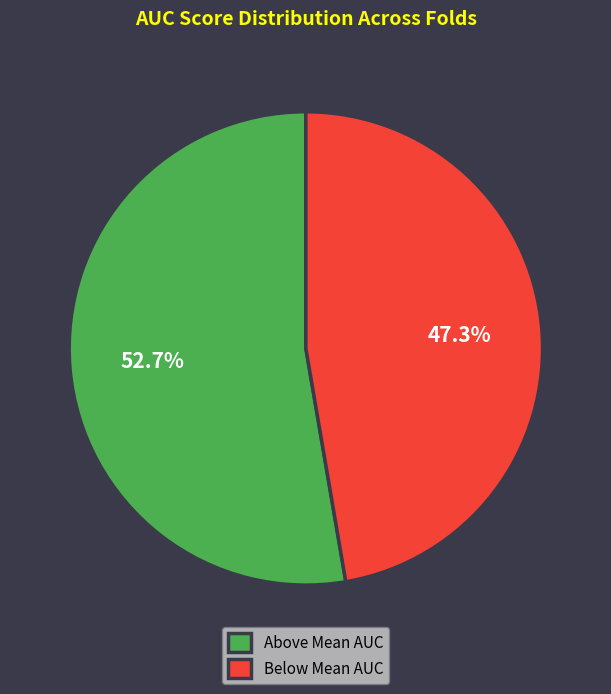

Which slice is the largest?

Above Mean AUC